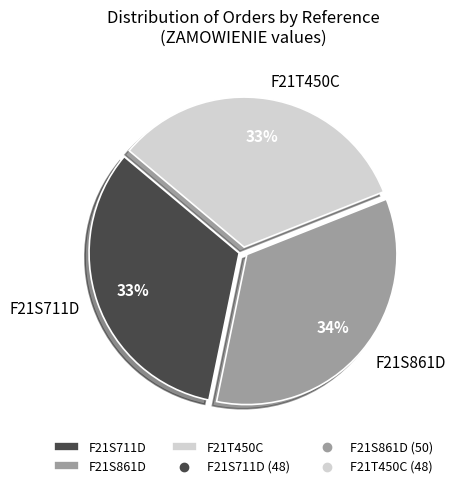

How many segments does this pie chart have?

3